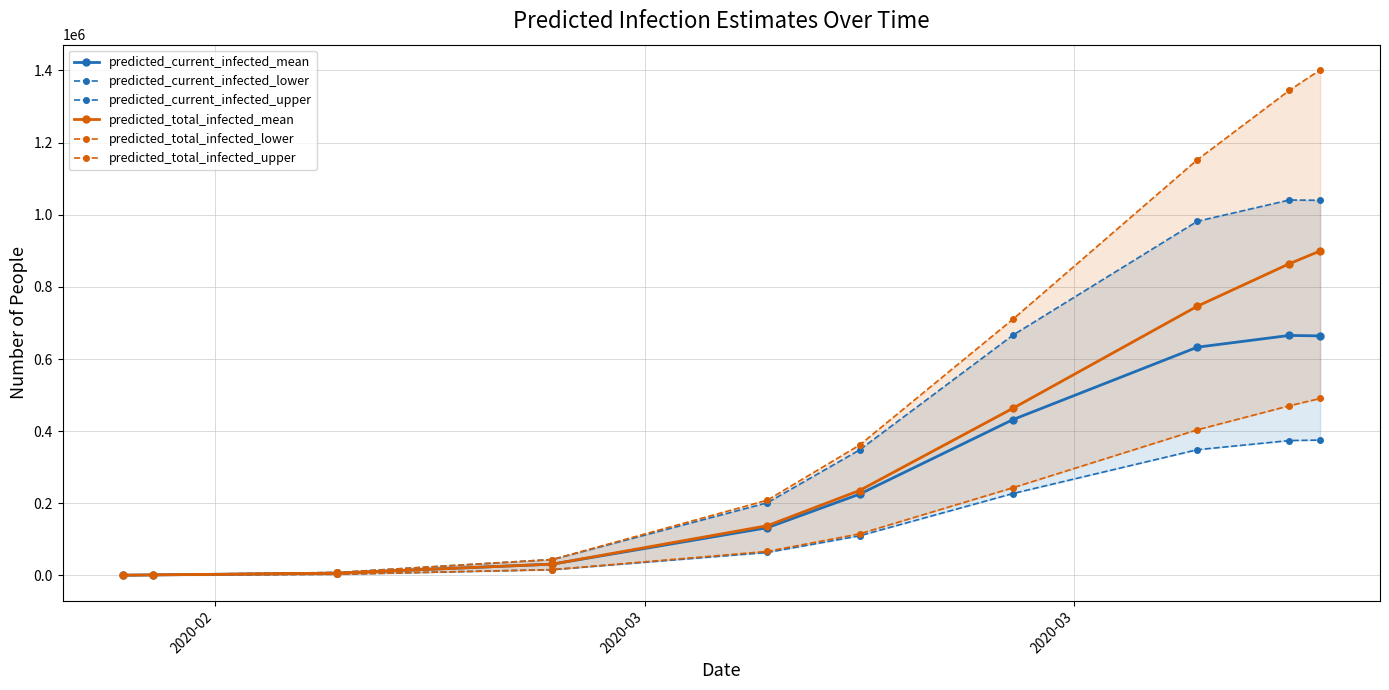

Which series has the widest spread of values?

predicted_total_infected_upper